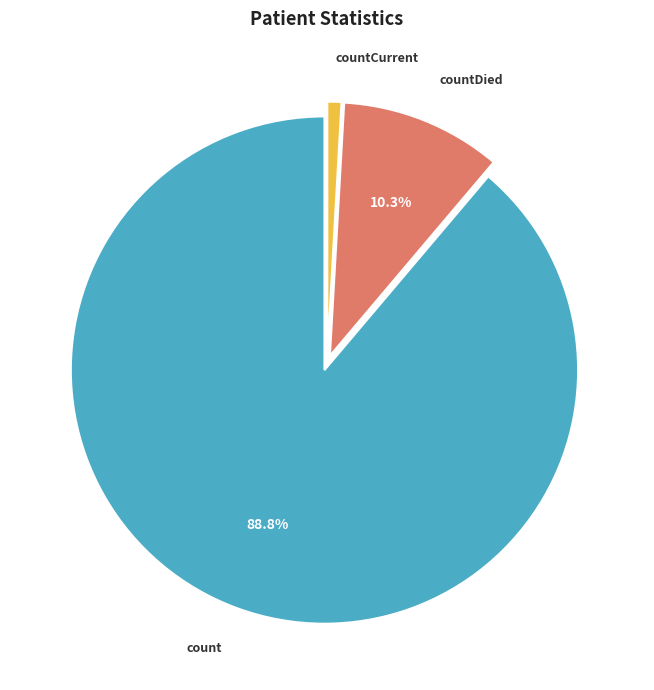

Is there any slice that represents more than half of the pie?

Yes